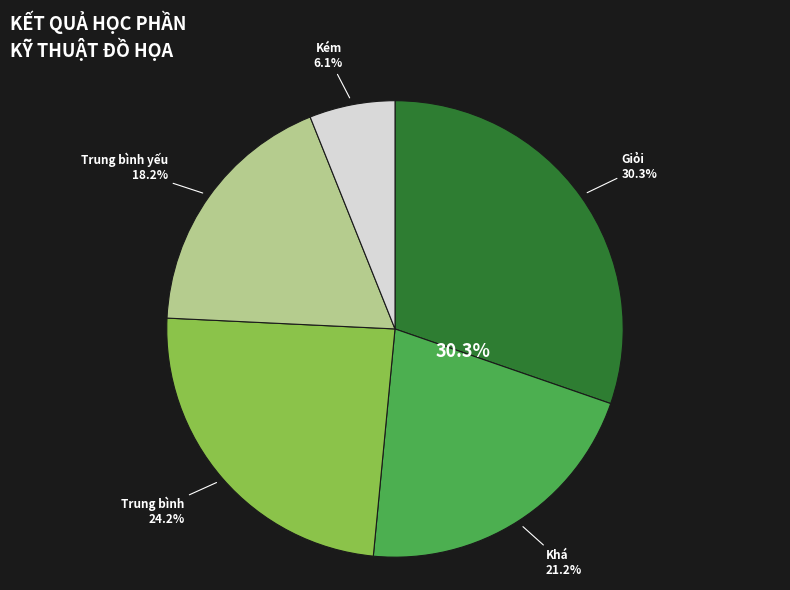

How many segments does this pie chart have?

5